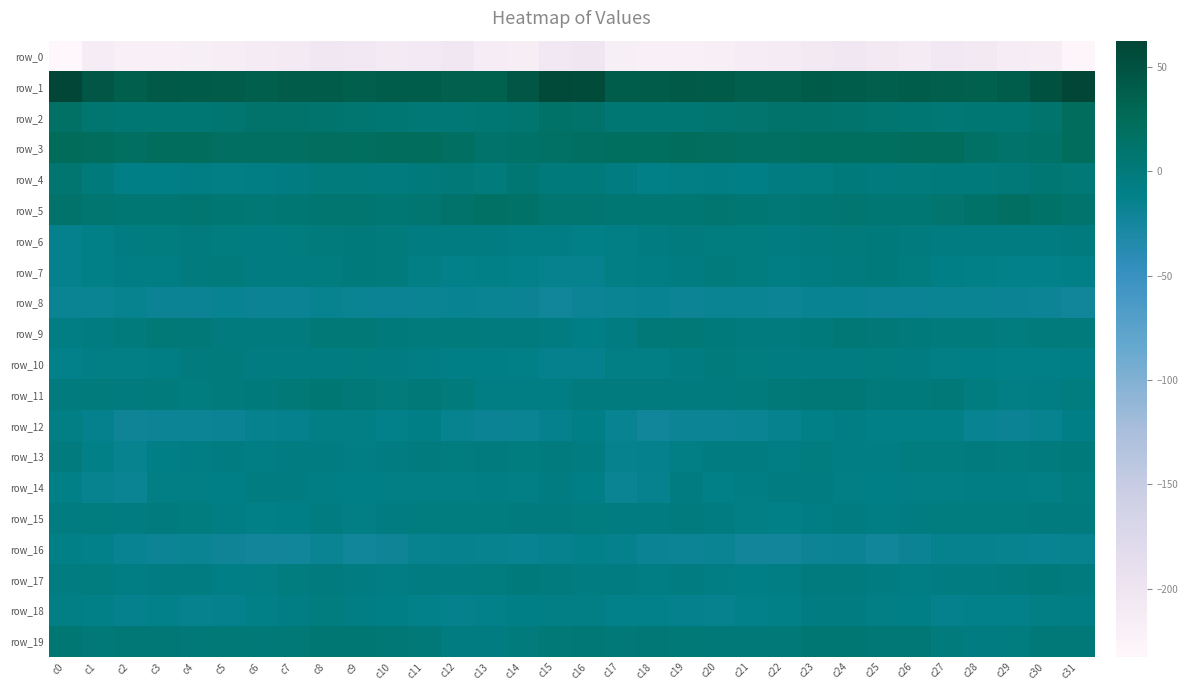

At which label does row_4 reach its minimum?

c18